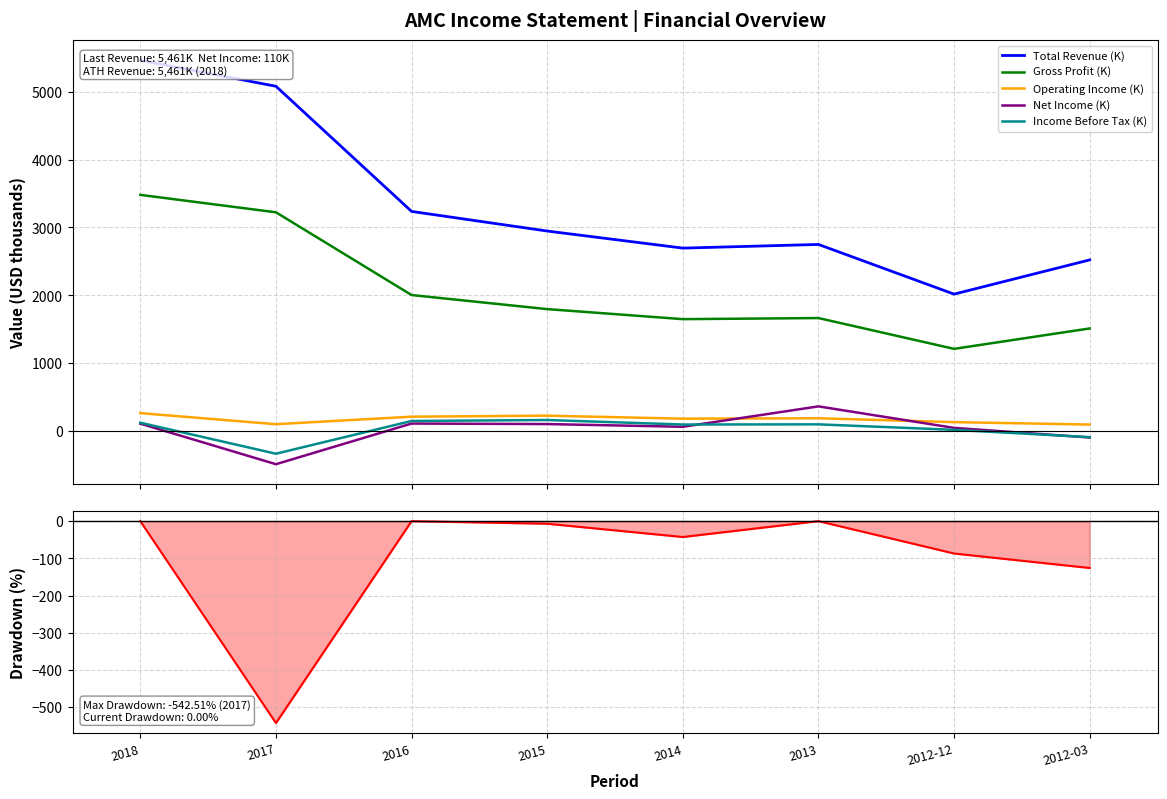

True or false: Total Revenue (K) has a value of 7947.8 at 2017.

False